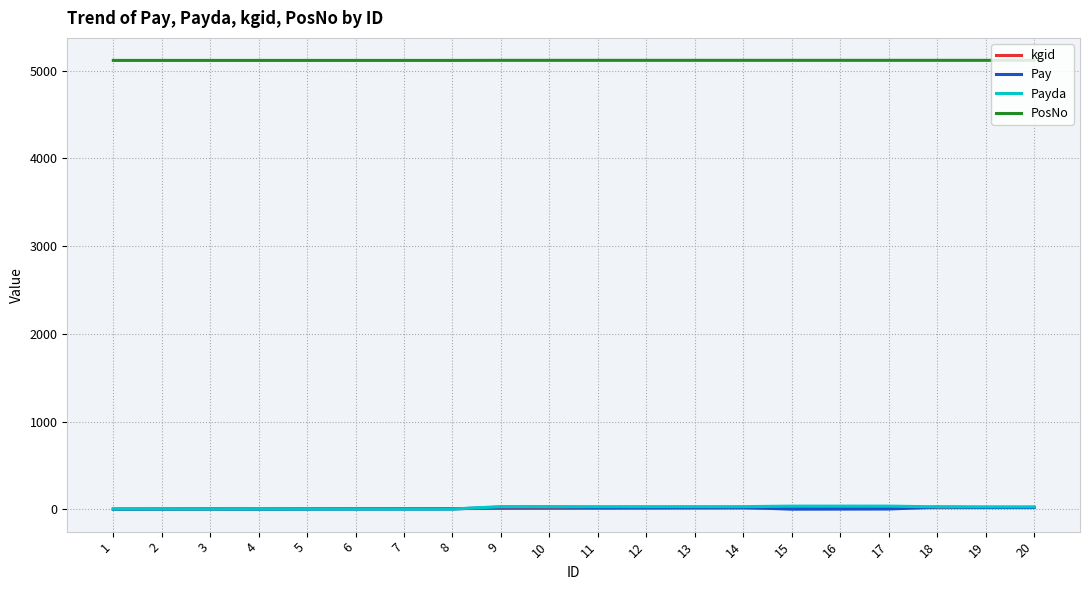

The value of PosNo at 12 is 2365. True or false?

False